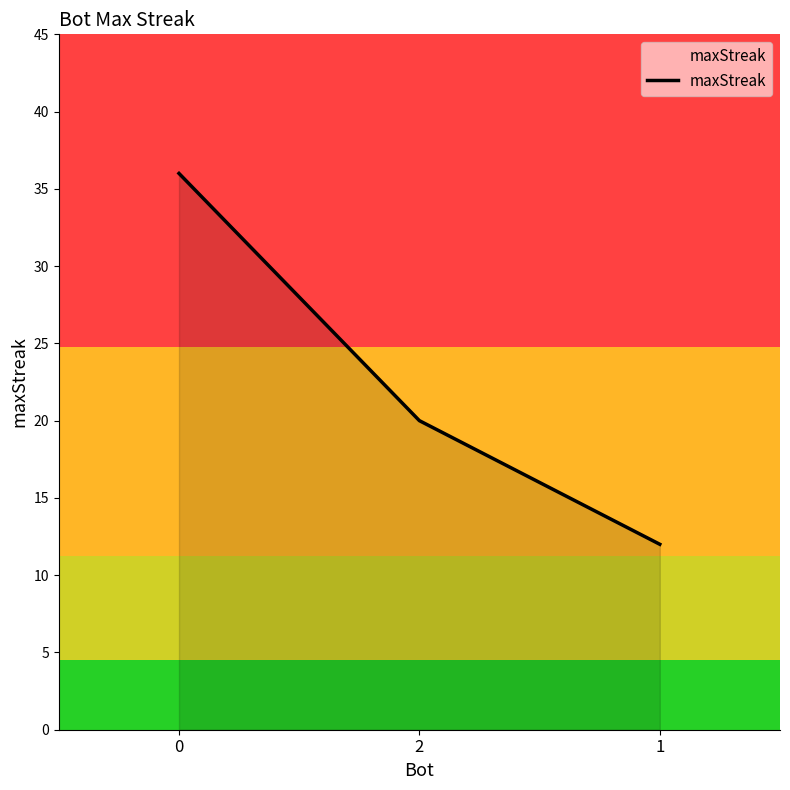

How many values are between 12 and 36?

3